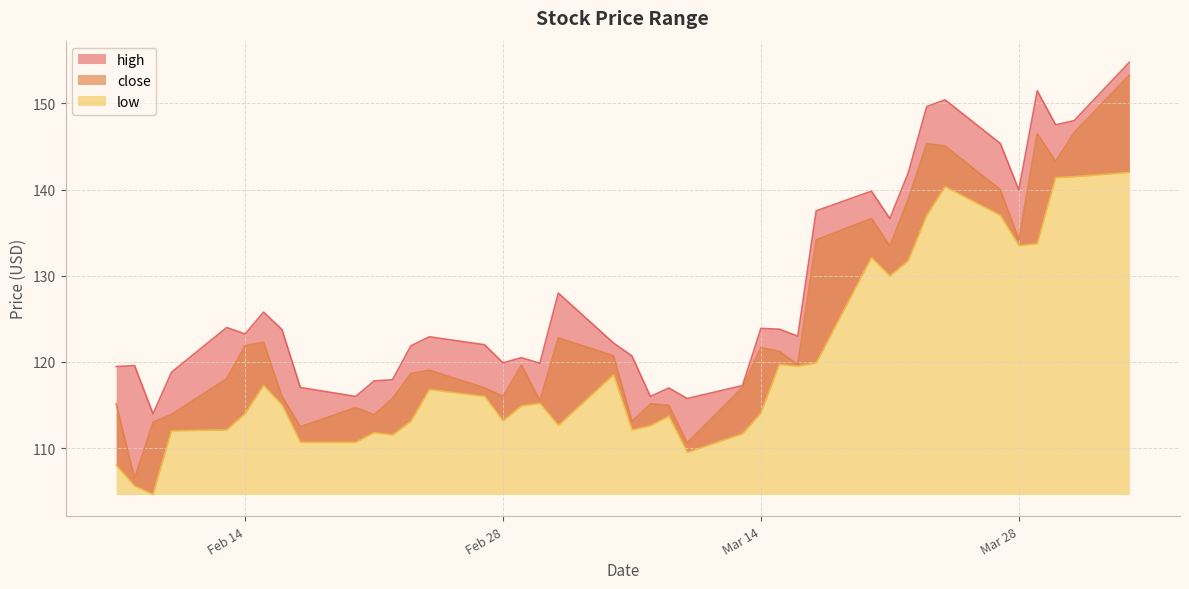

What is the spread (max minus min) of values at 3?

17.8